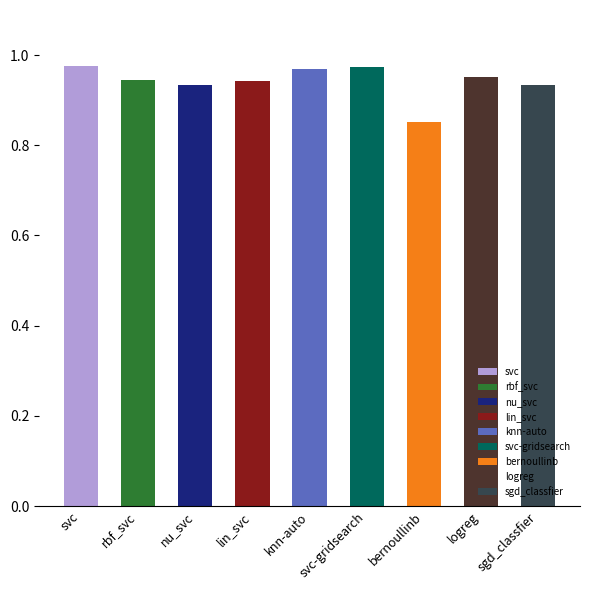

What is the approximate value at rbf_svc?

0.9